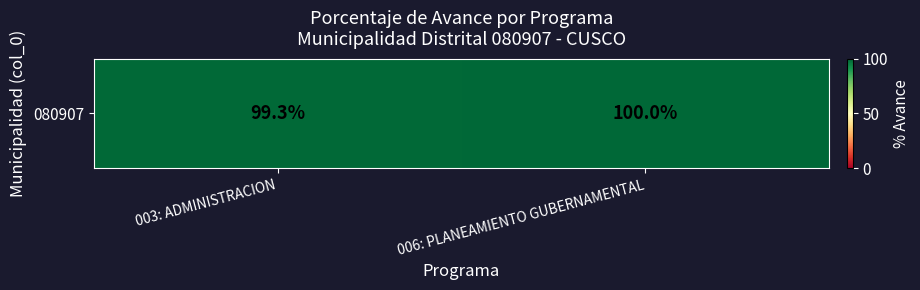

What is the difference between the maximum and minimum values?

0.7